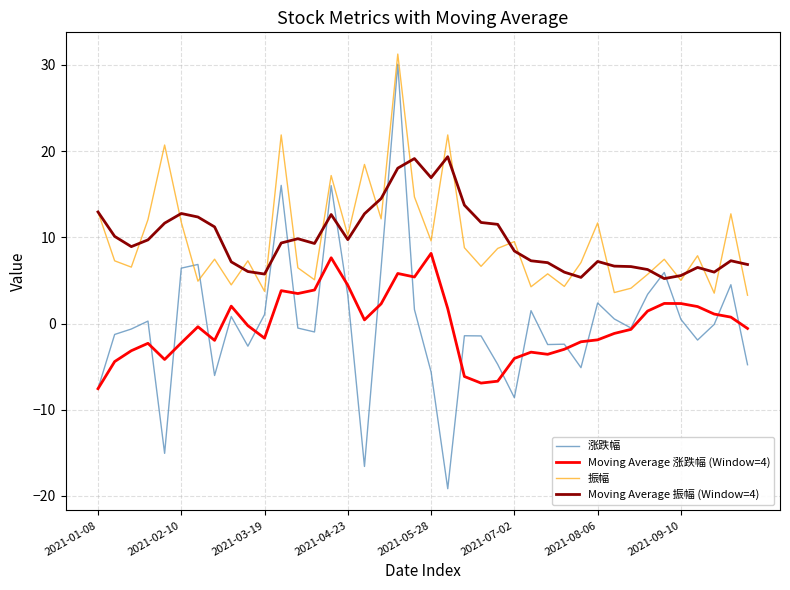

Which series has the largest range (max minus min)?

涨跌幅